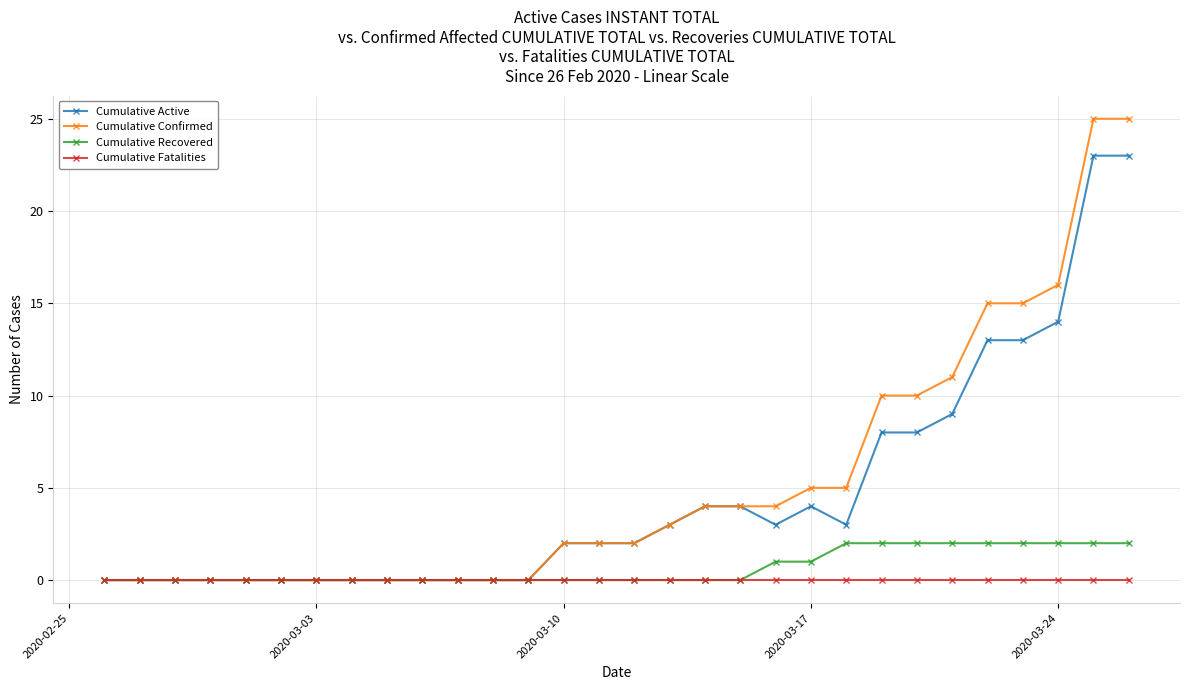

Which series has the largest range (max minus min)?

Cumulative Confirmed